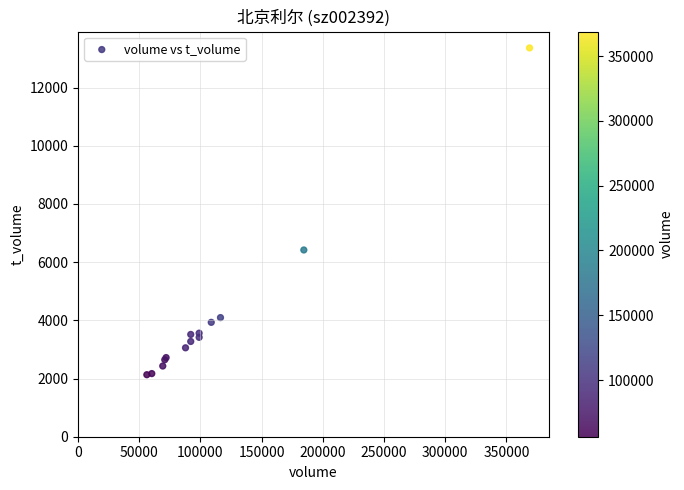

What Y value in the scatter plot is closest to 7746?

6418